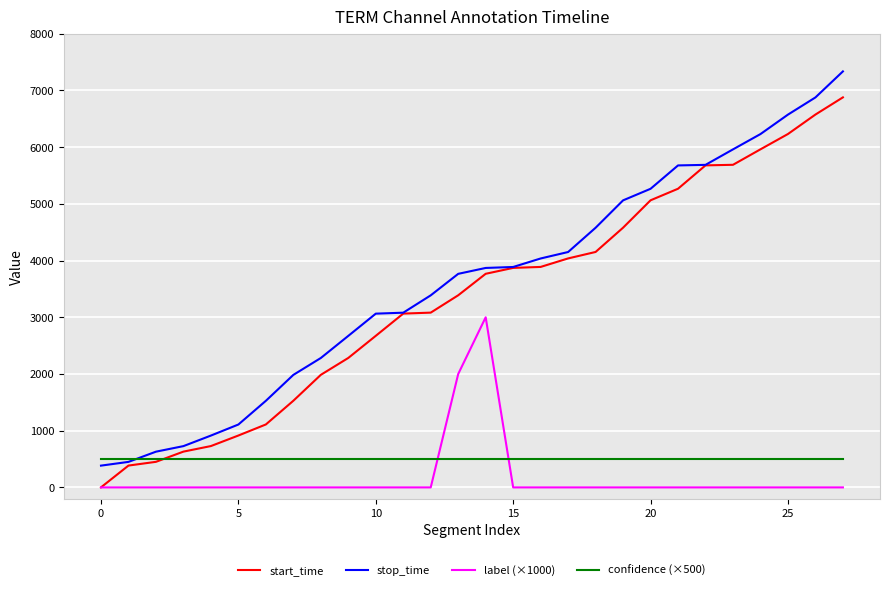

What is the lowest value of the stop_time series?

384